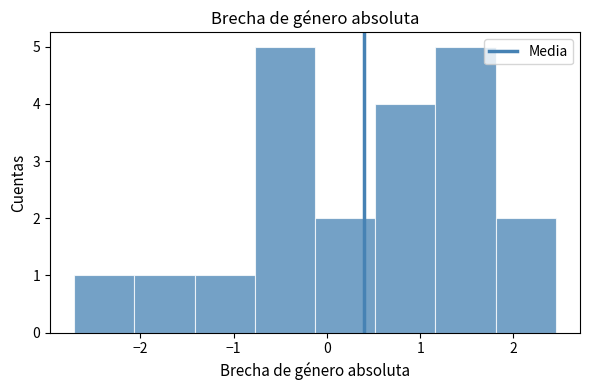

What is the height of the bar covering -0.8 to -0.1 on the x-axis? Neither the bar edges nor the heights are printed on the chart, so give them approximately, as read against the axes.

5